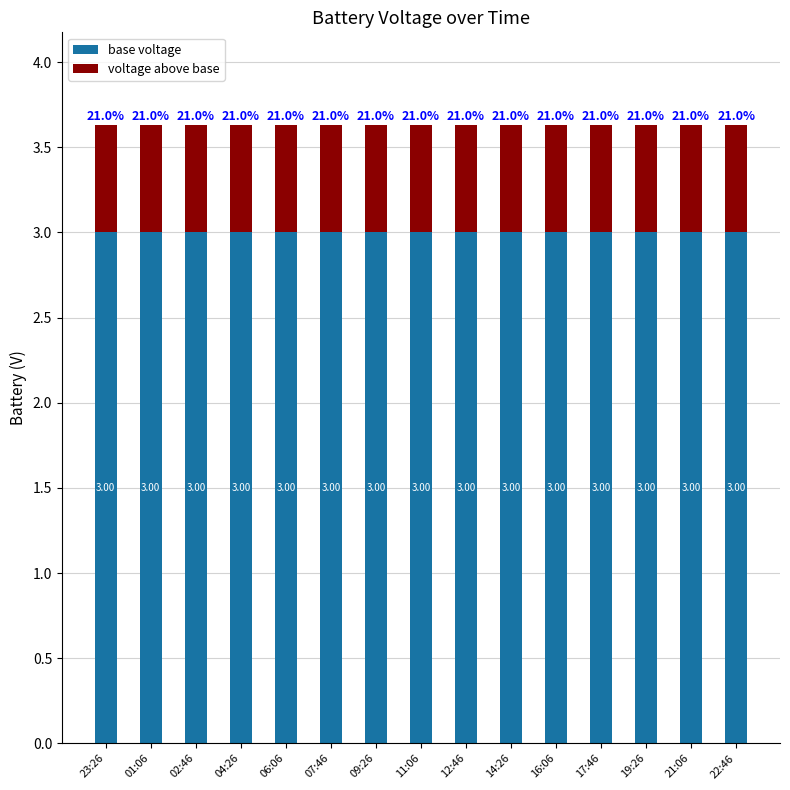

What is the total value across all series at 16:06?

3.6